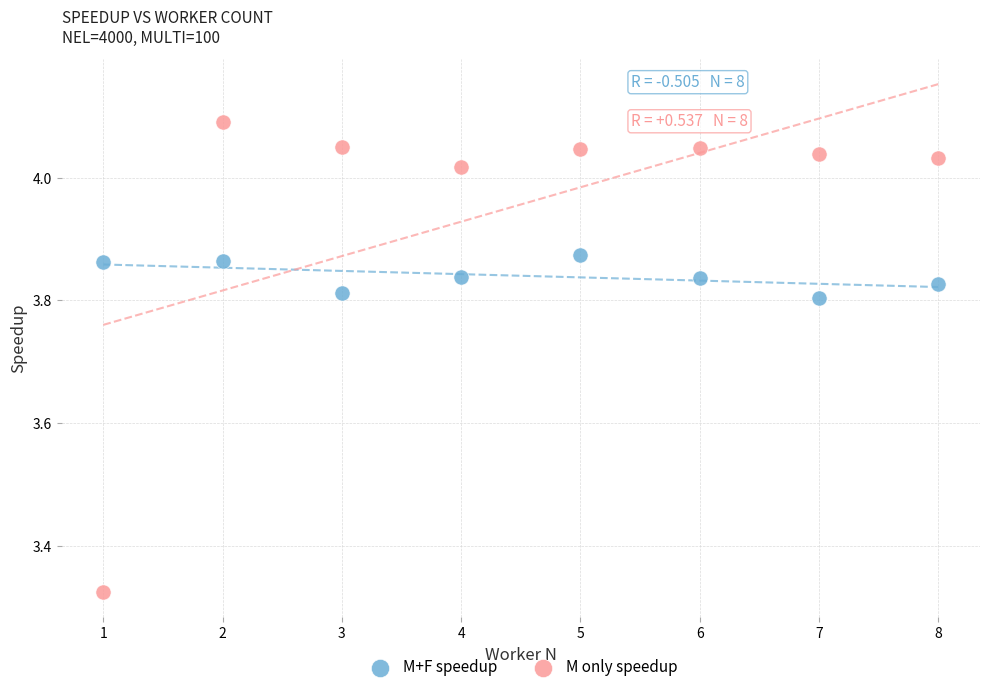

Across all data points, what is the range of Y values (max minus min)?

0.8